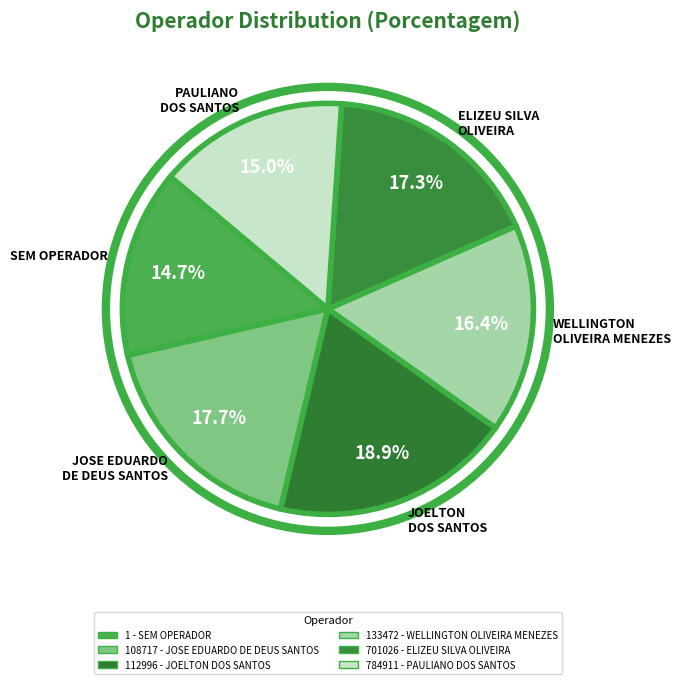

Combined, do ELIZEU SILVA OLIVEIRA and JOSE EDUARDO DE DEUS SANTOS account for over 50%?

No